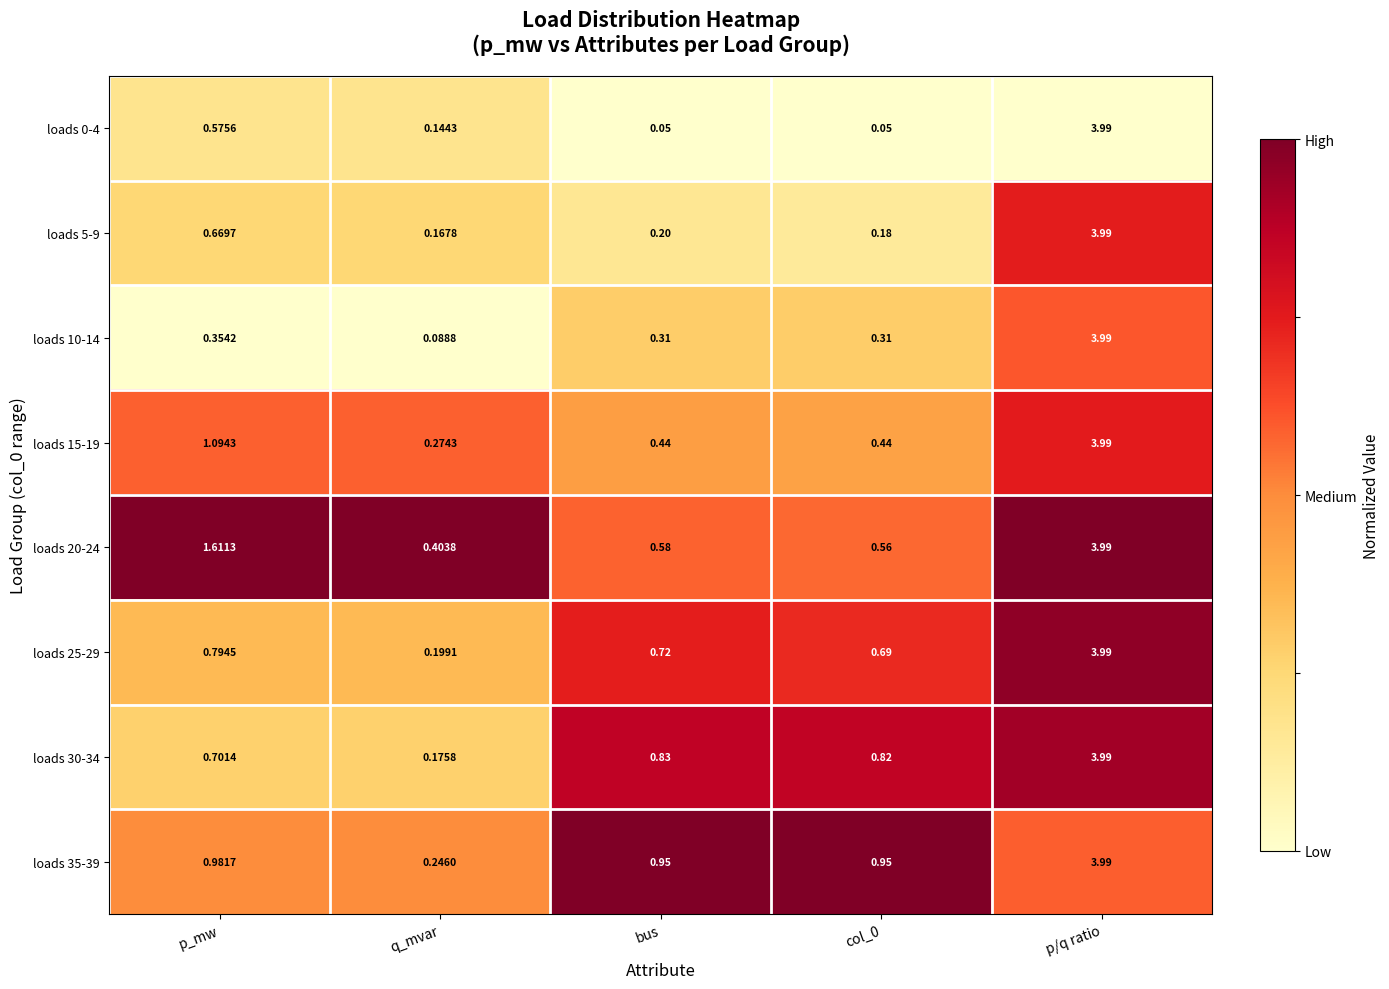

Where is loads 15-19 nearest to the value 2?

p_mw